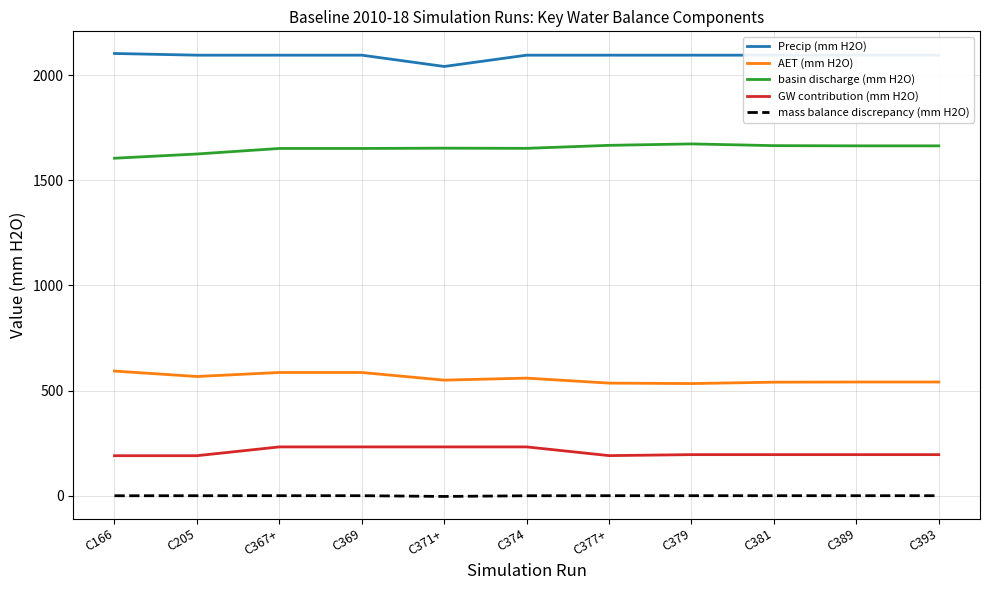

True or false: AET (mm H2O) and GW contribution (mm H2O) intersect in this chart.

False